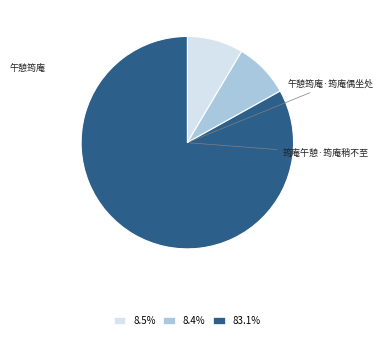

Is there any slice that represents more than half of the pie?

Yes